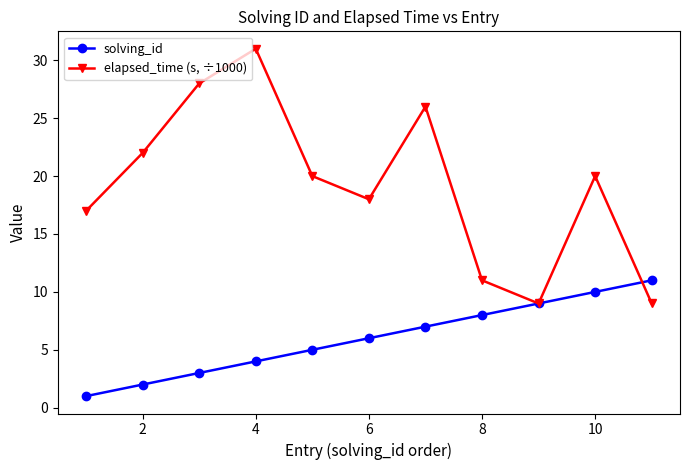

True or false: solving_id and elapsed_time (s, ÷1000) cross at least once.

True